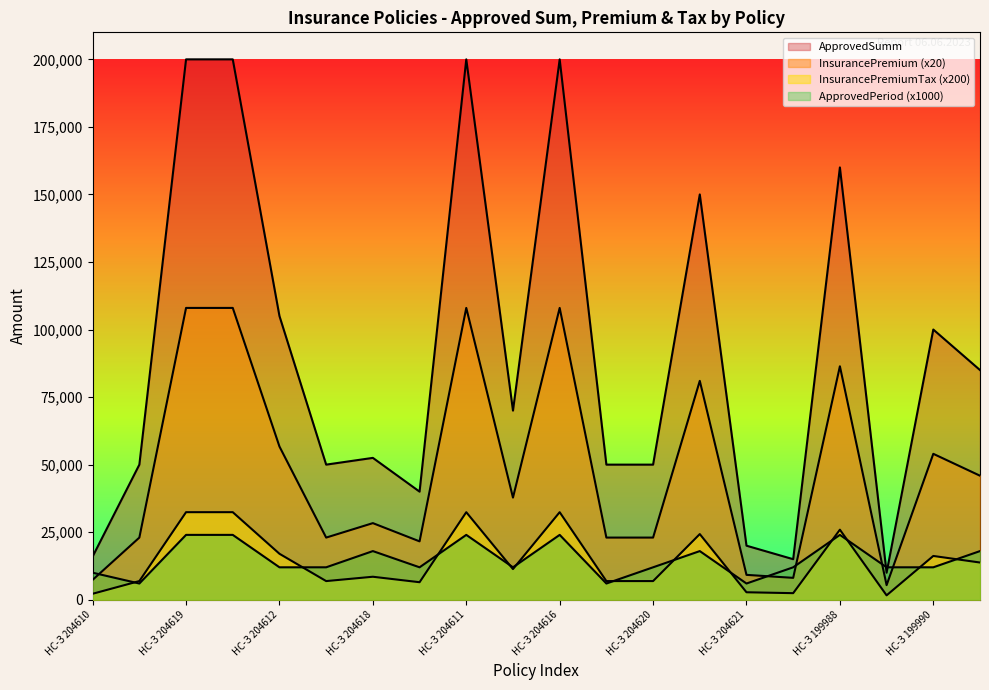

How many times do ApprovedPeriod and ApprovedSumm cross each other?

2